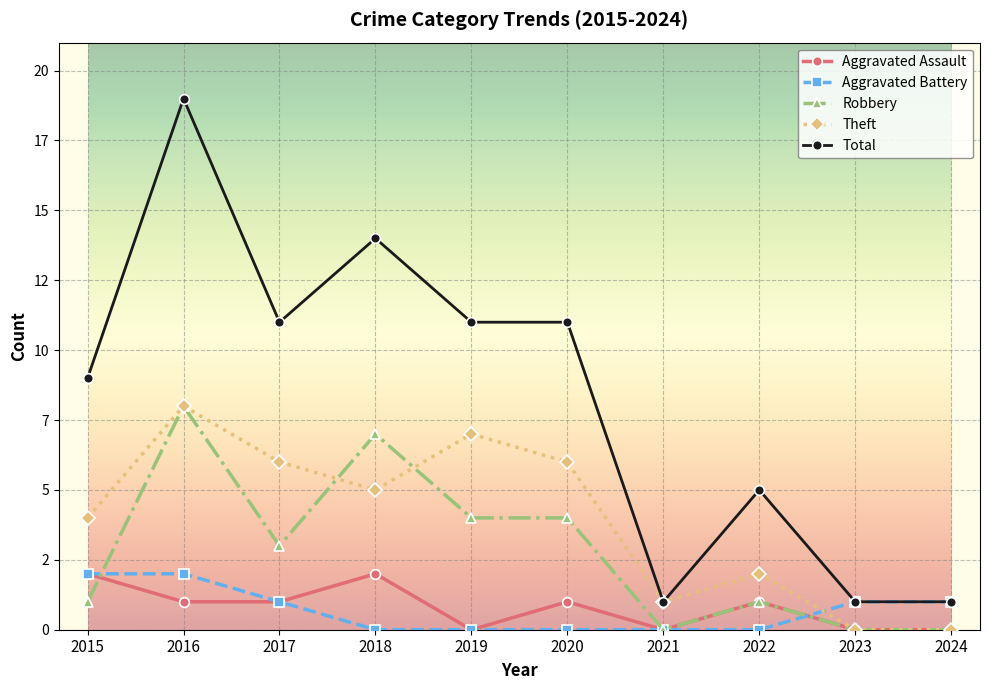

True or false: Robbery and Theft cross at least once.

True